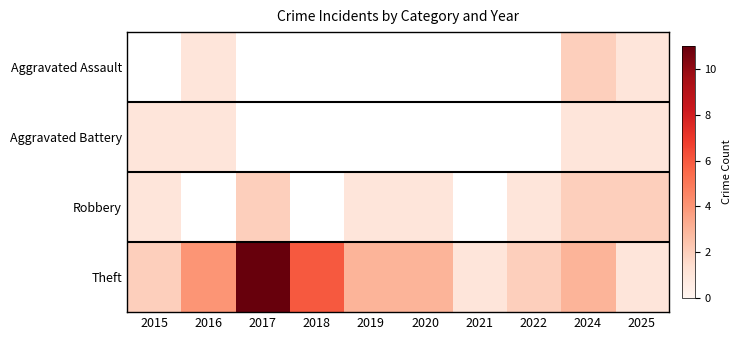

How many categories are shown in the chart?

10